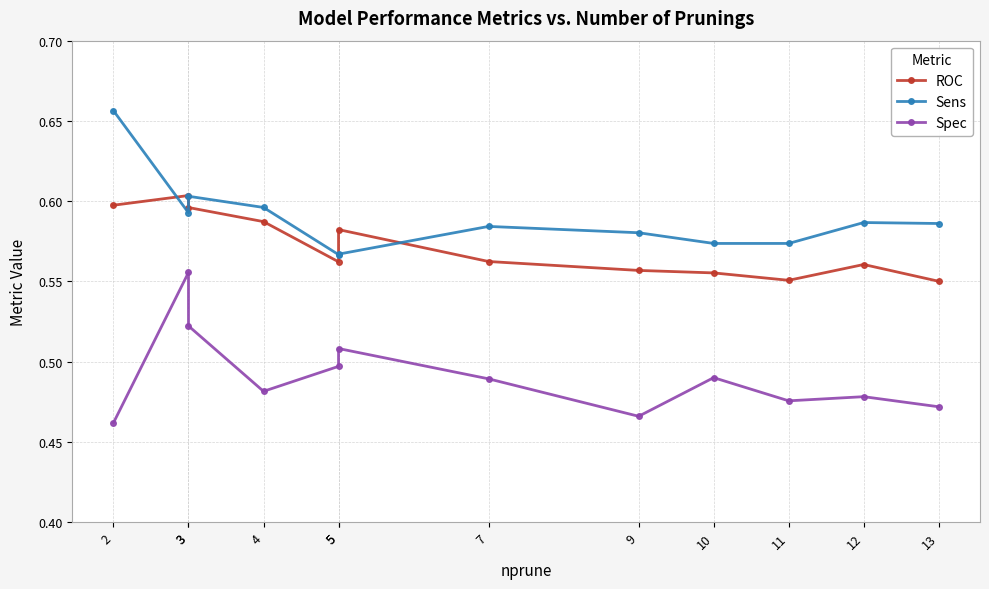

How many lines are shown in the chart?

3